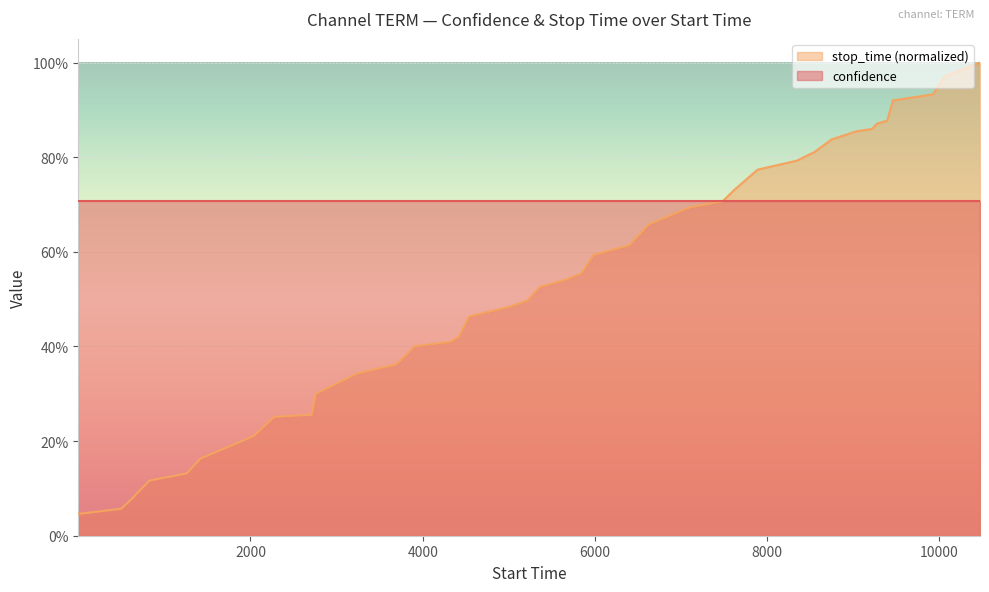

What is the sum of all values?

21.3